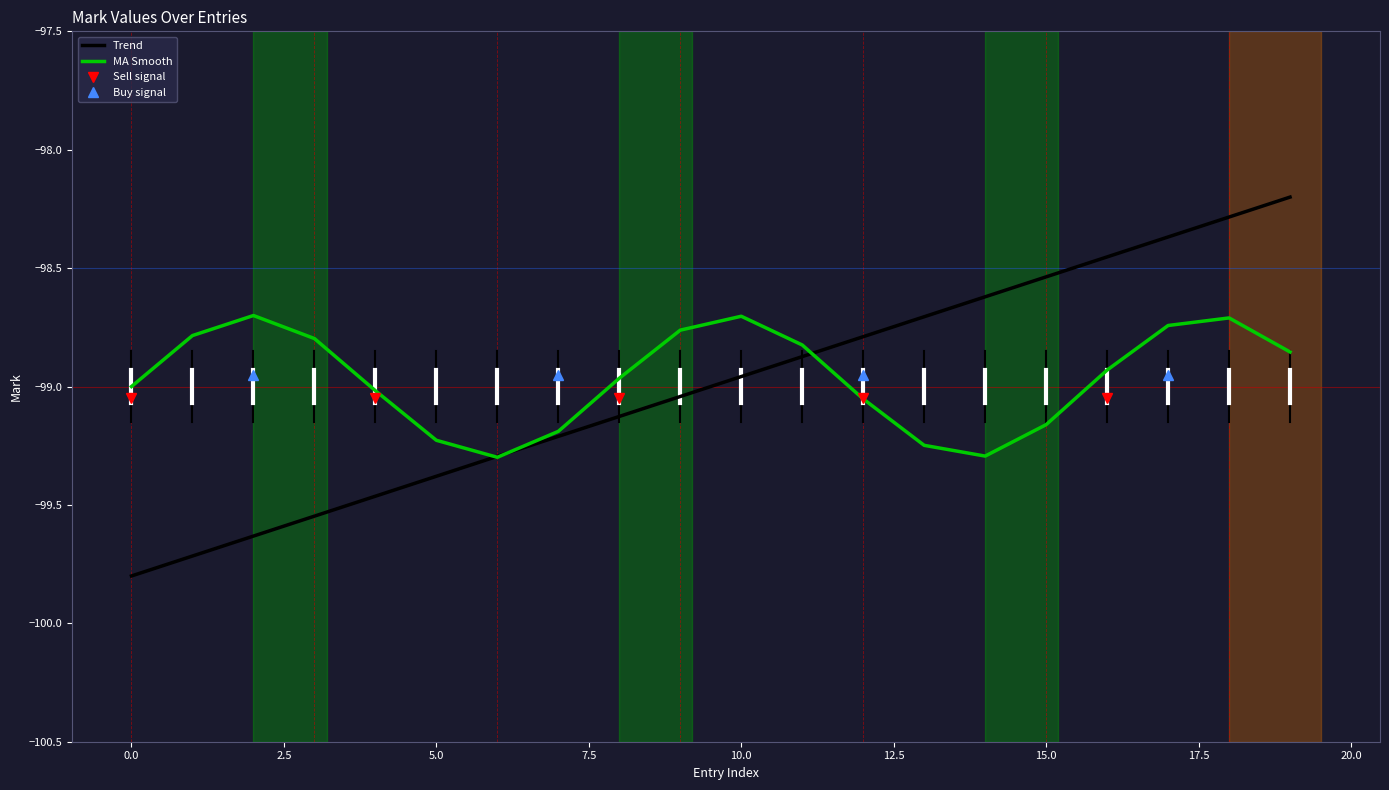

The value of Trend at 19 is -46.8. True or false?

False